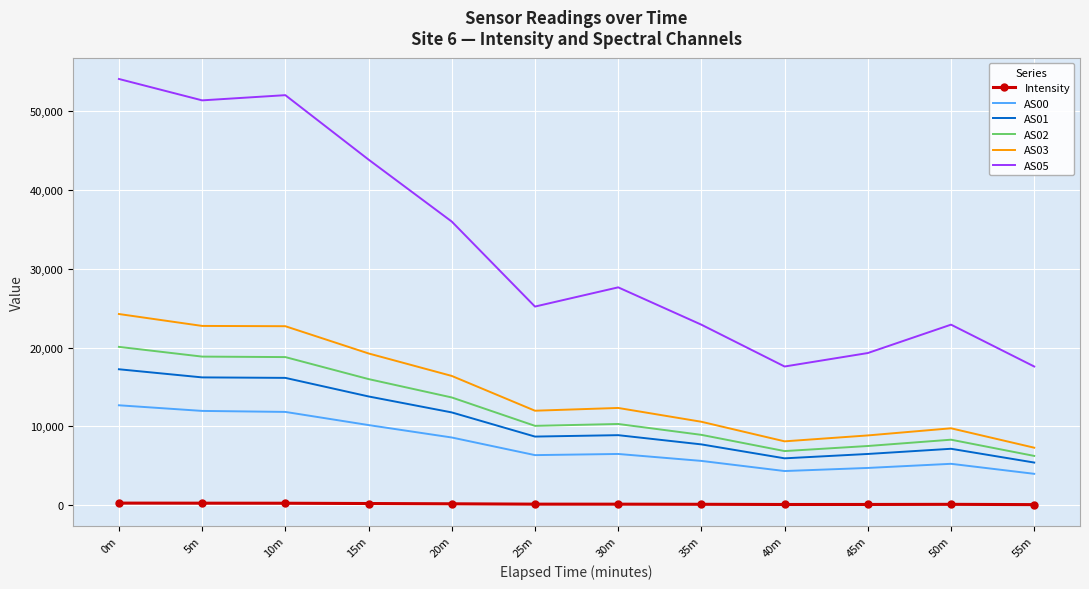

True or false: AS02 and AS00 cross at least once.

False